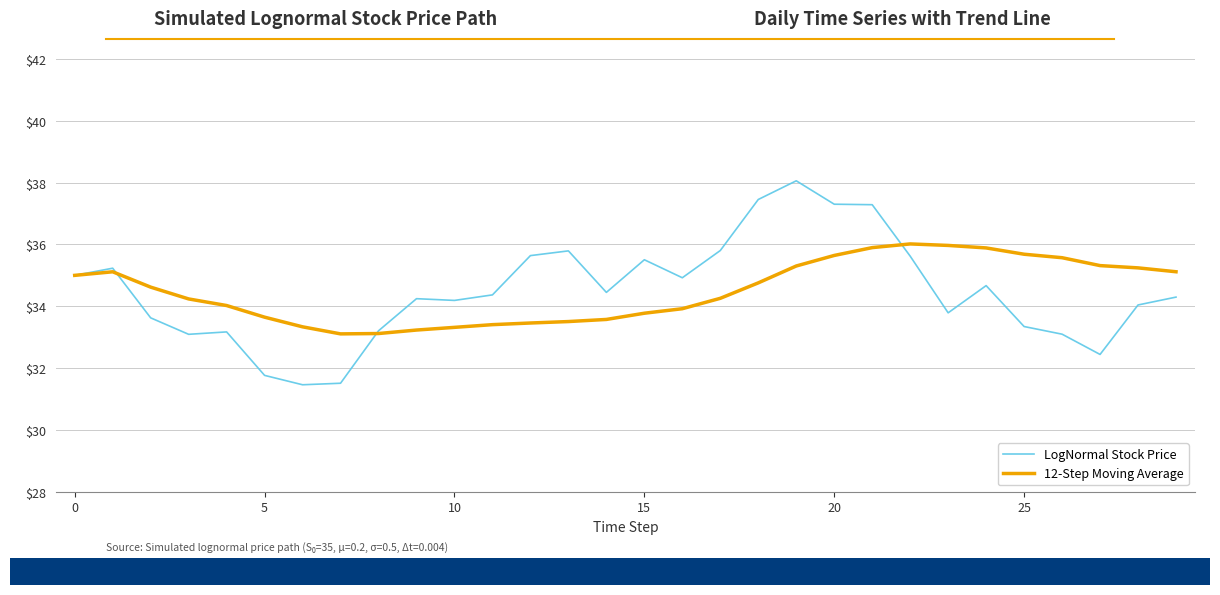

What is the minimum value for 12-Step Moving Average?

33.1